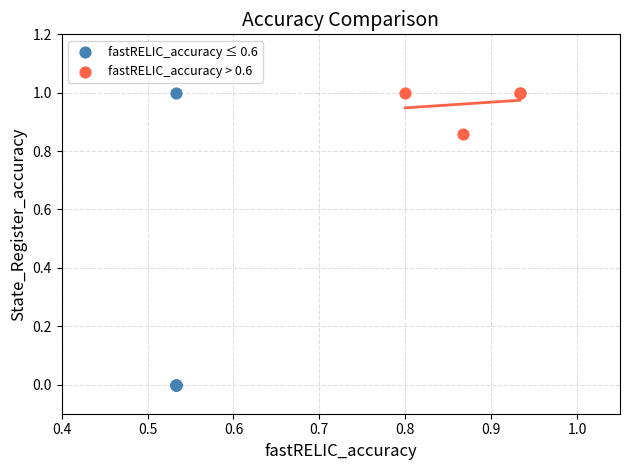

Which series has the largest Y range (max minus min)?

fastRELIC_accuracy ≤ 0.6